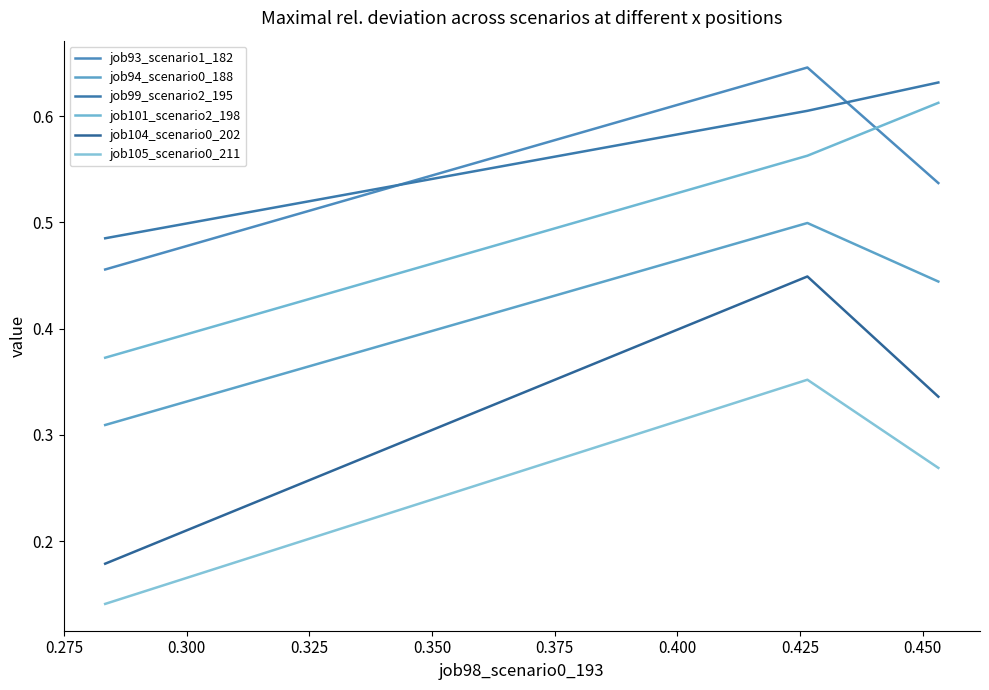

Which series has the largest total across all categories?

job99_scenario2_195